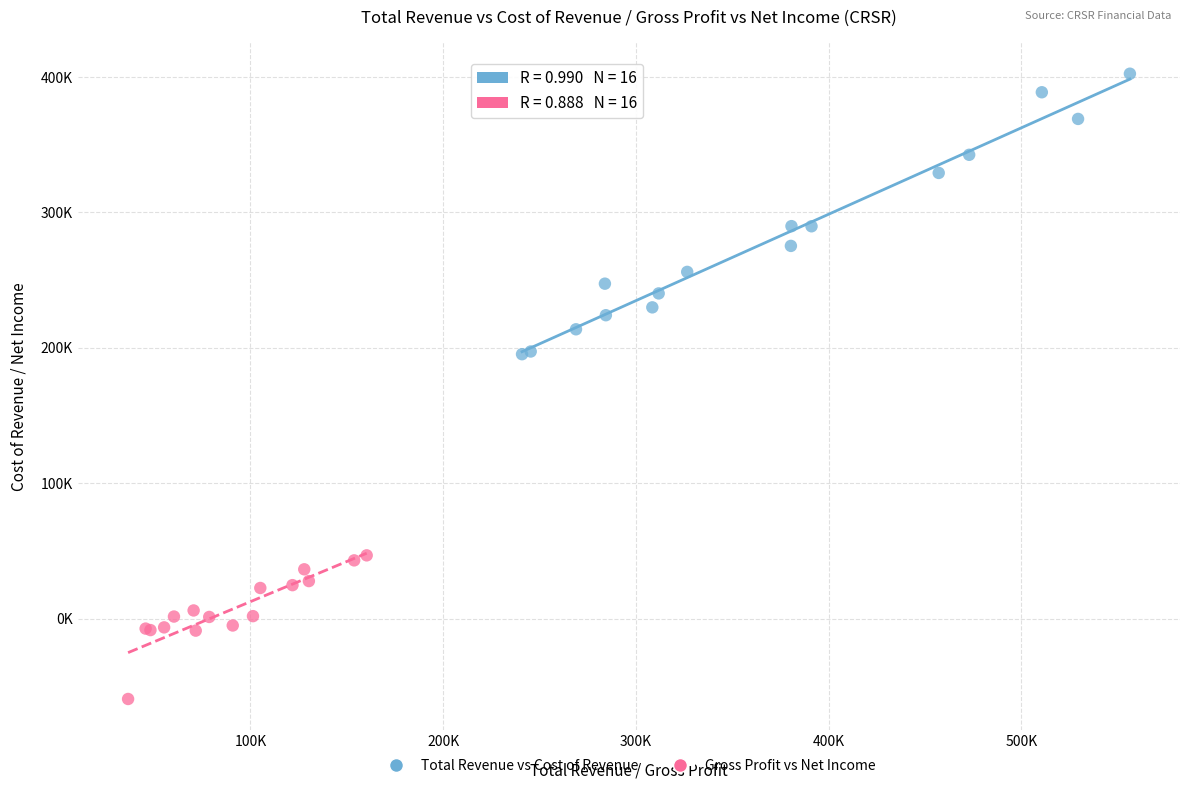

What are all the series names shown in the legend?

Total Revenue vs Cost of Revenue, Gross Profit vs Net Income